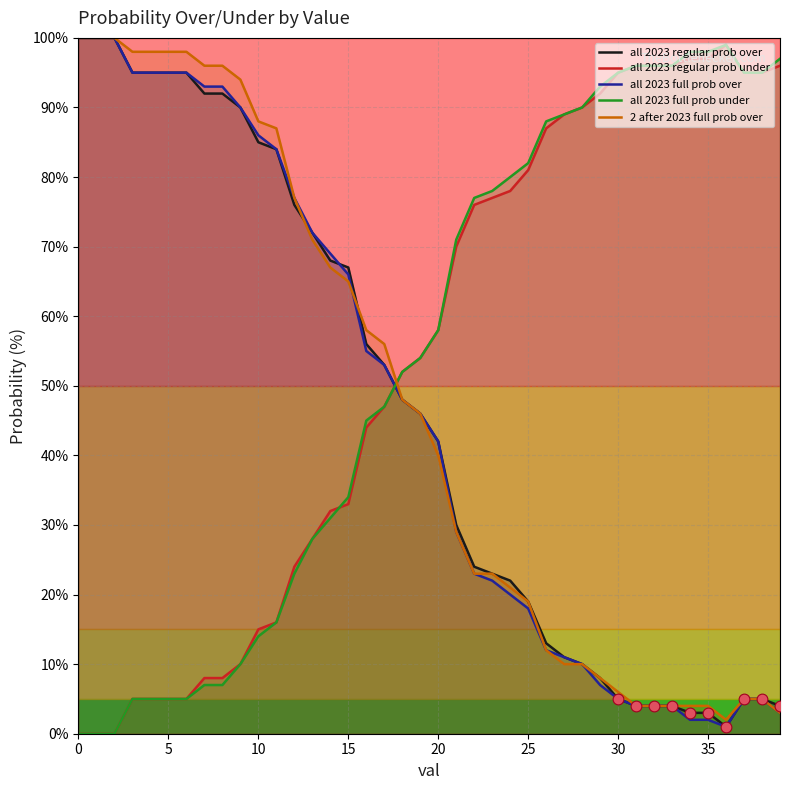

What are all the series names shown in the legend?

all 2023 regular prob over, all 2023 regular prob under, all 2023 full prob over, all 2023 full prob under, 2 after 2023 full prob over